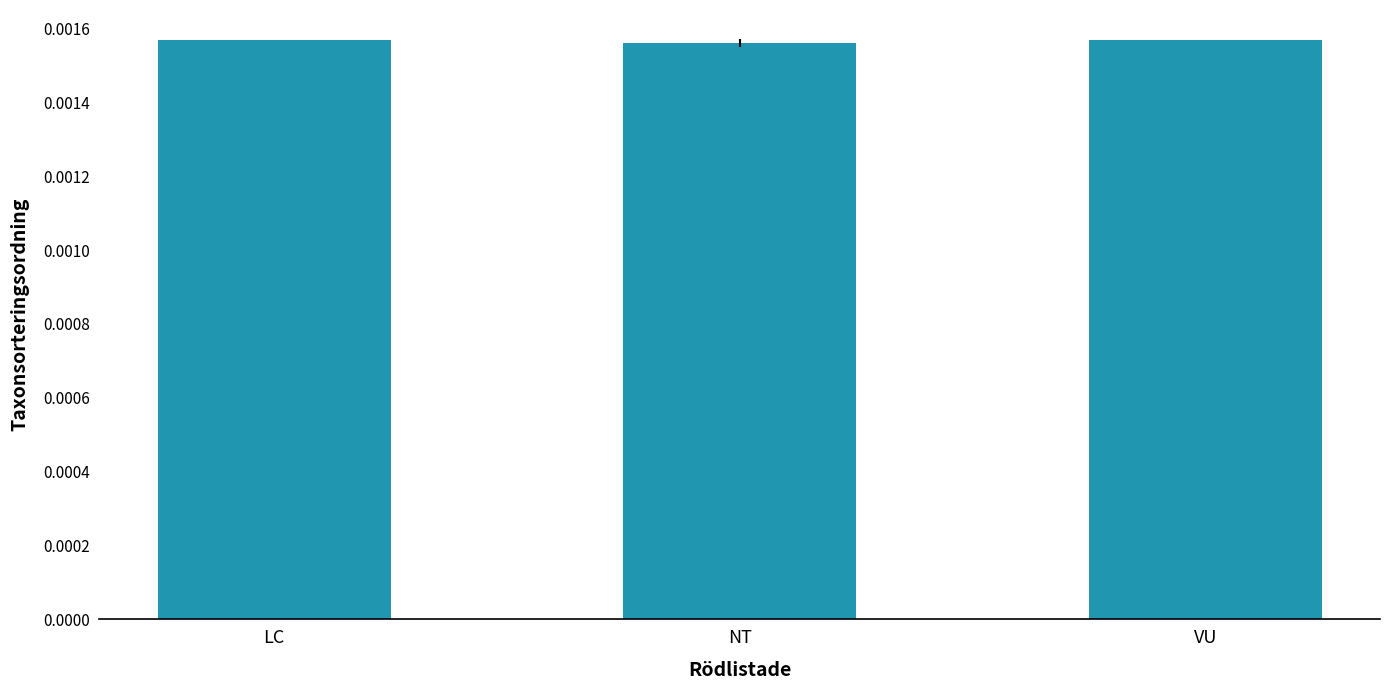

Count the values in the range 0 to 1.

3